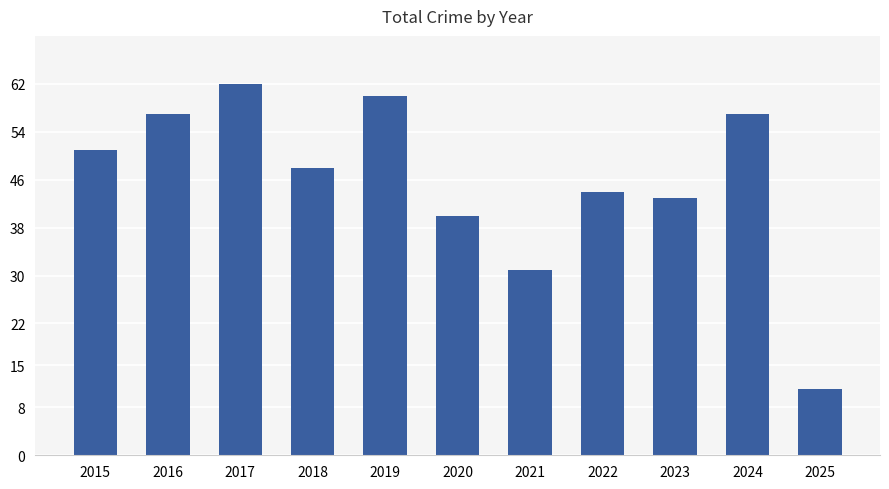

Is it true that the value at 2024 is 57?

True